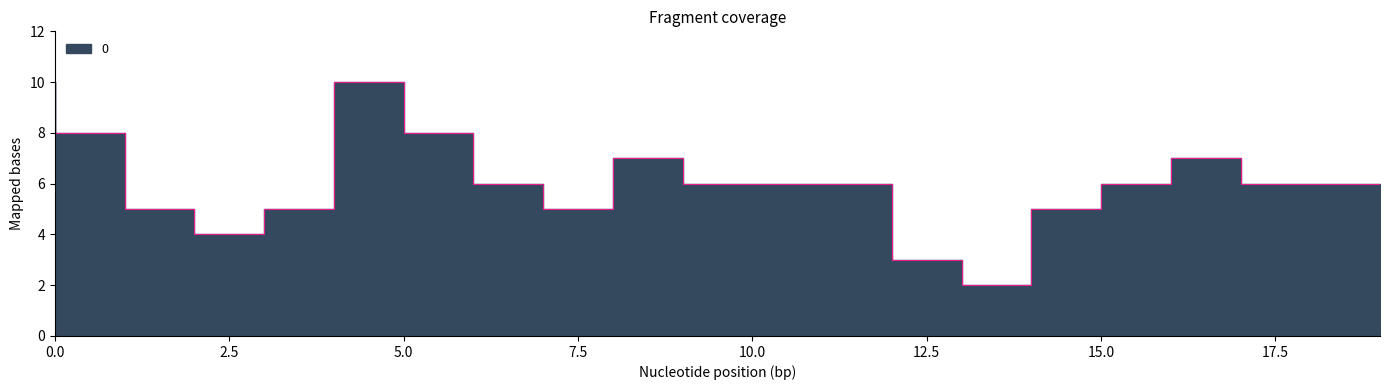

Which has a higher value, 10 or 1?

1